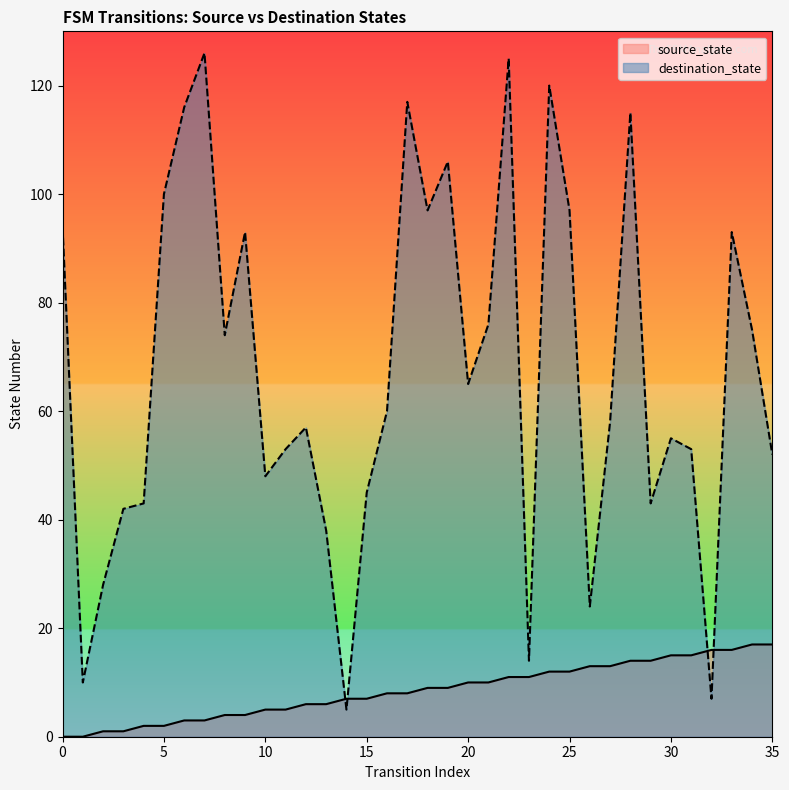

Rank the categories by source_state value from lowest to highest.

0, 1, 2, 3, 4, 5, 6, 7, 8, 9, 10, 11, 12, 13, 14, 15, 16, 17, 18, 19, 20, 21, 22, 23, 24, 25, 26, 27, 28, 29, 30, 31, 32, 33, 34, 35